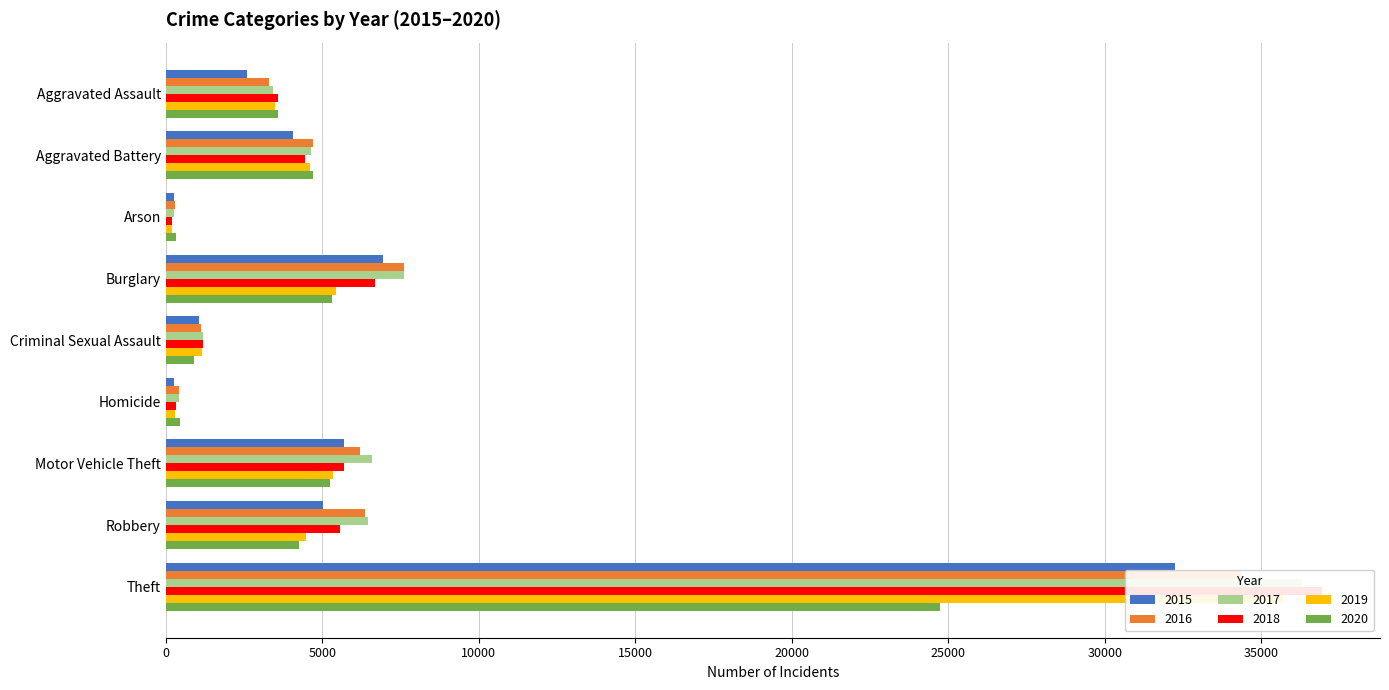

Which series has the widest spread of values?

2018